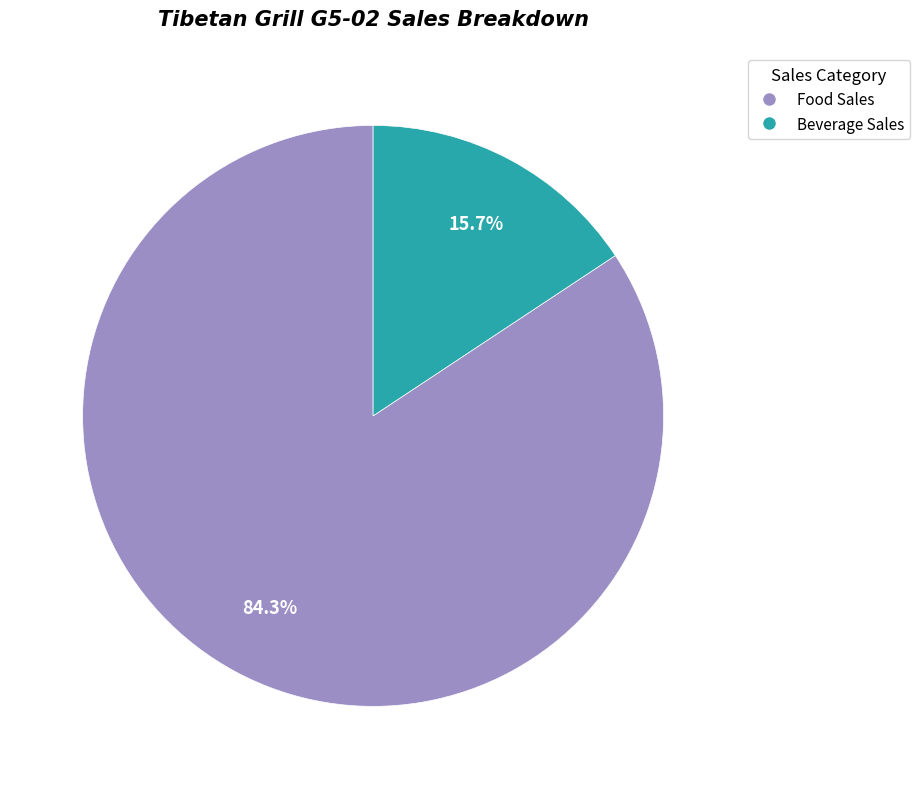

True or false: Beverage Sales accounts for 8% of the total.

False